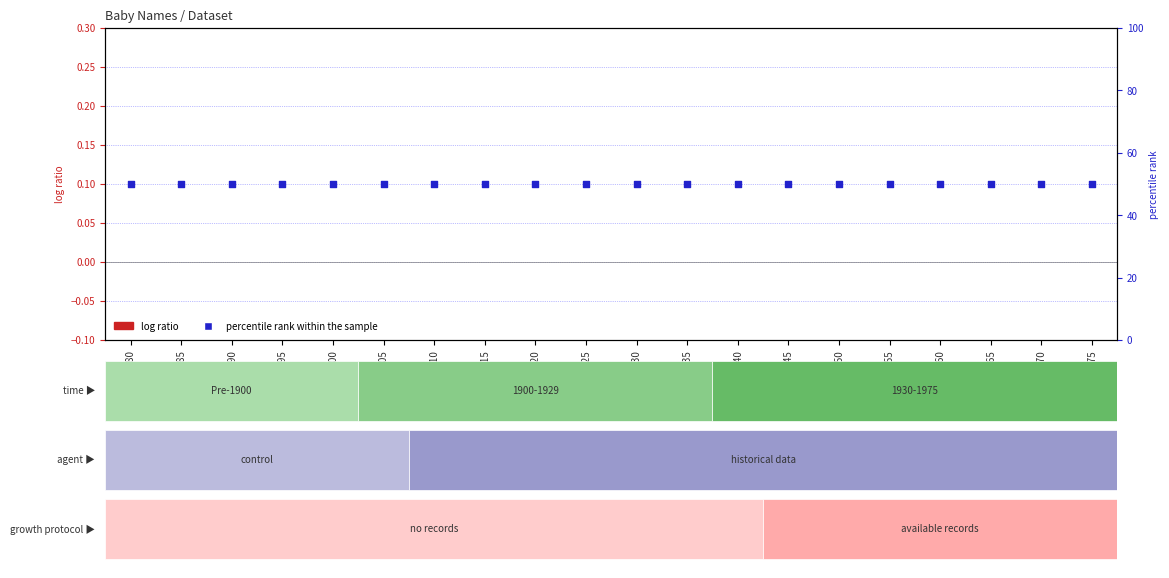

What are all the series names shown in the legend?

log ratio, percentile rank within the sample